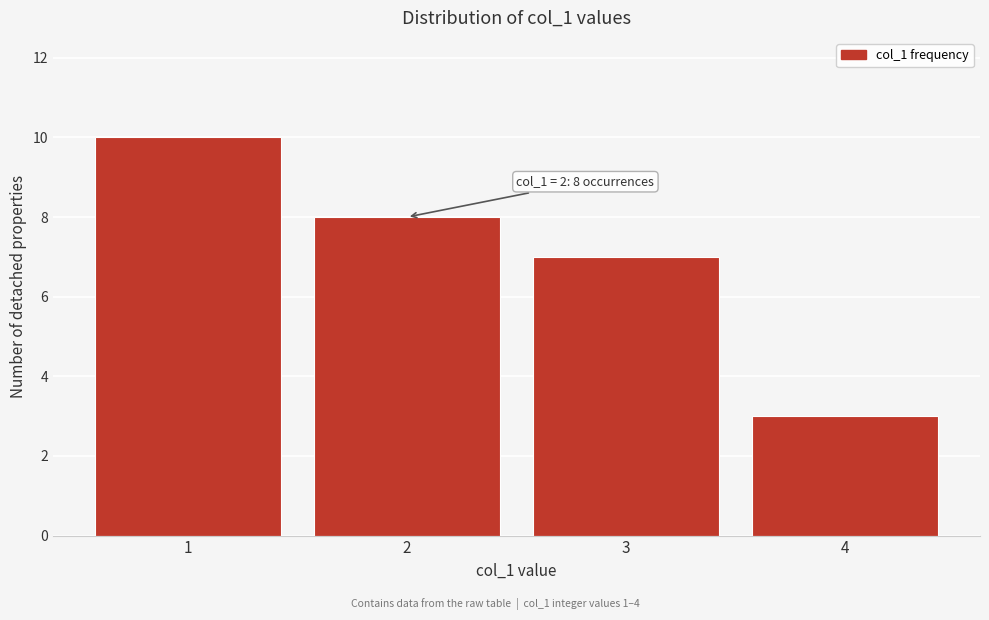

Reading right to left, extract all data points from this chart.

3	7	8	10